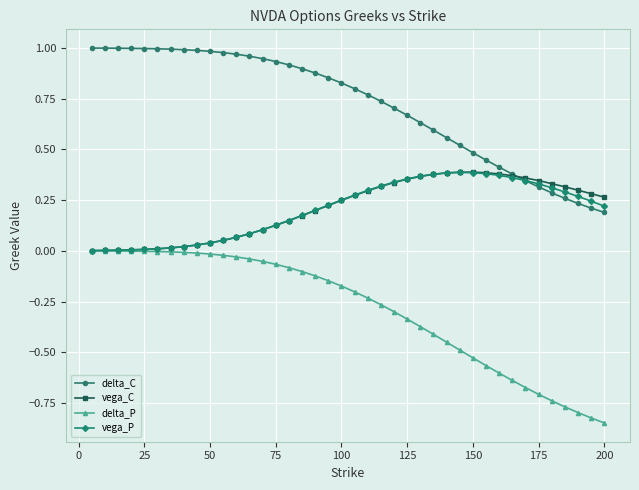

Which series has the largest range (max minus min)?

delta_P